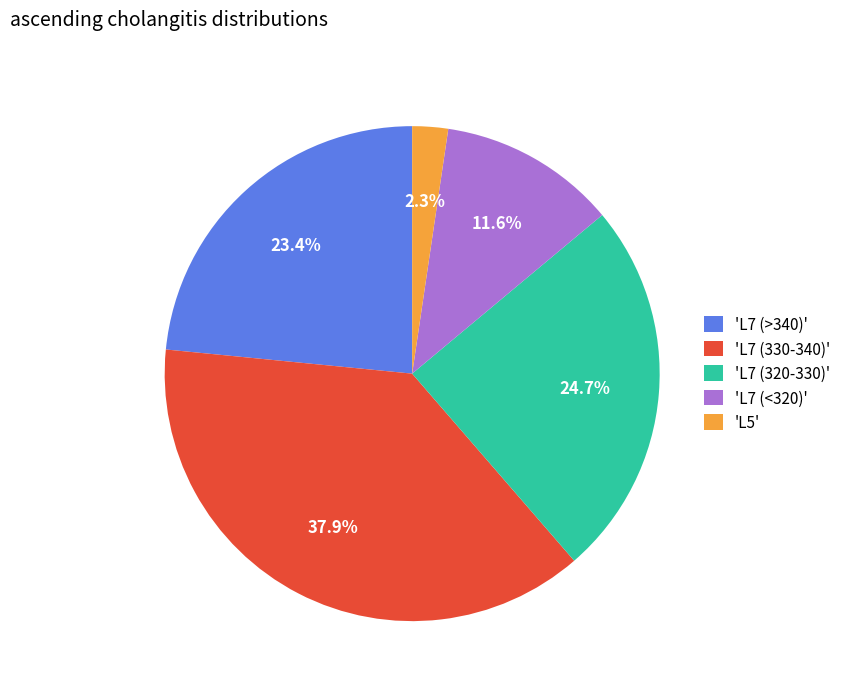

Which category has the biggest portion of the pie?

'L7 (330-340)'